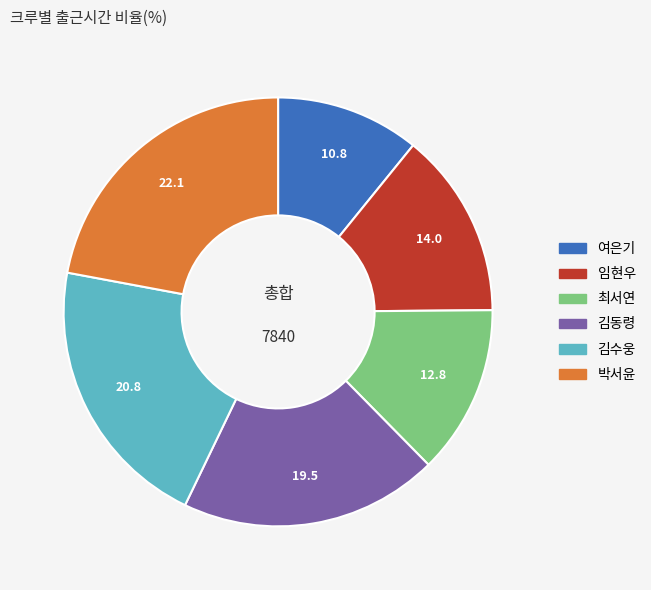

Rank the categories by value from lowest to highest.

여은기, 최서연, 임현우, 김동령, 김수웅, 박서윤